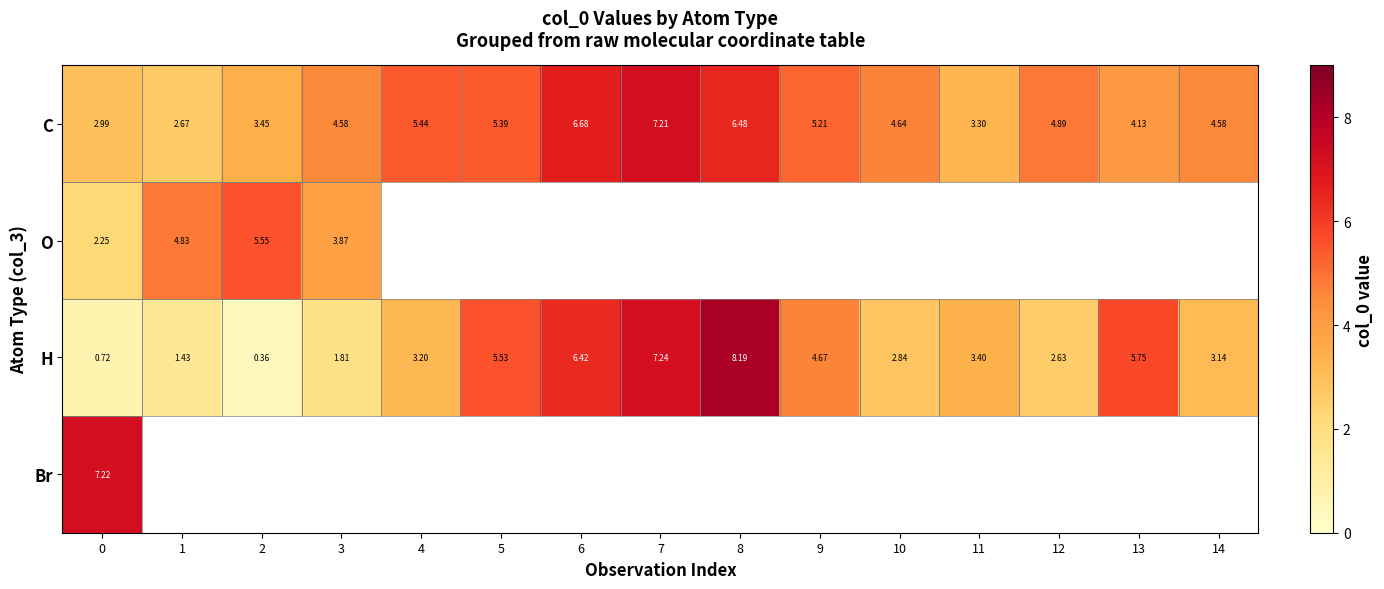

Is the value of C at 6 greater than the value of Br at 2?

No